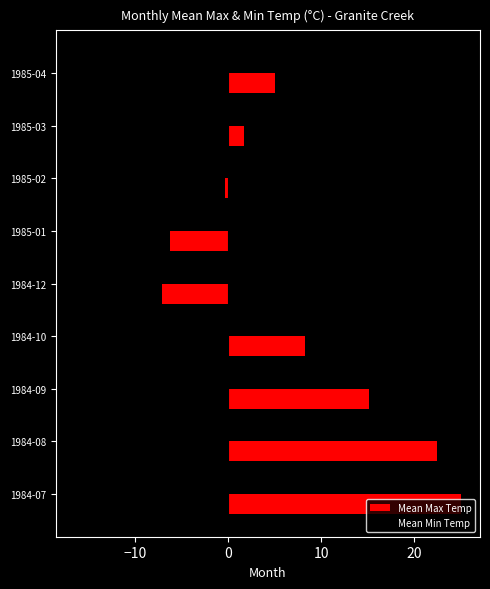

How many values in the Mean Max Temp series exceed 5?

5